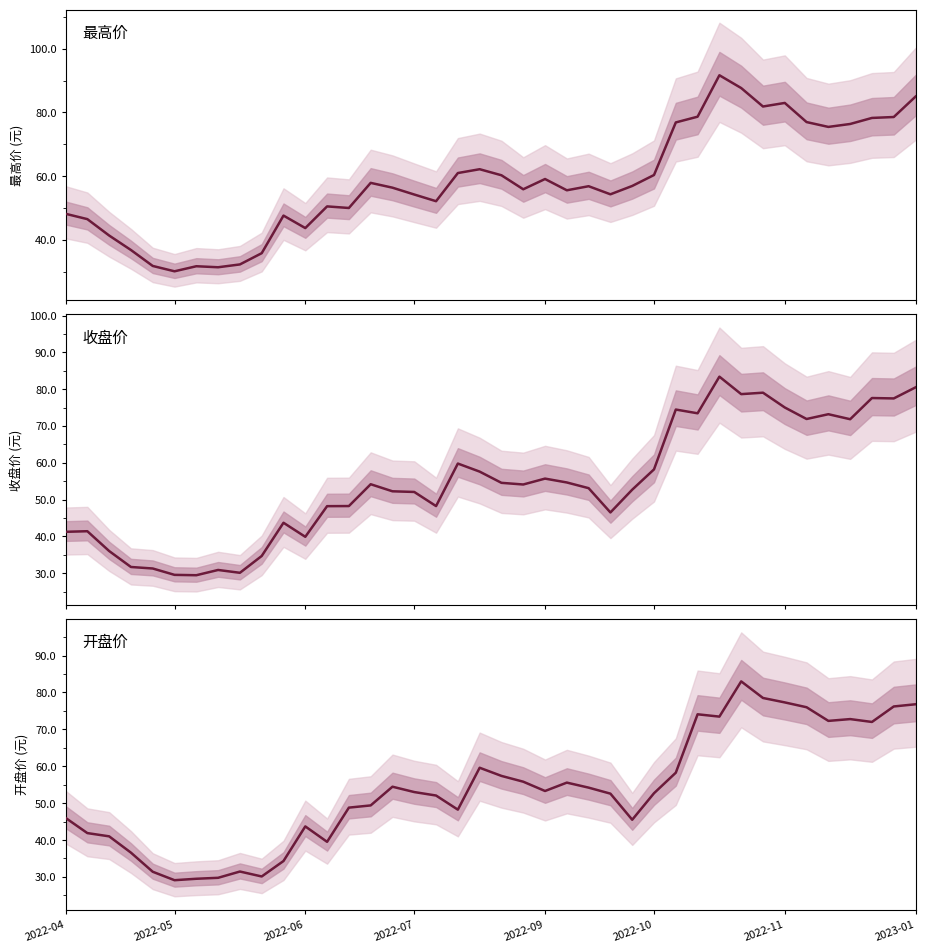

What value does the 开盘价 series have at 12?

39.5